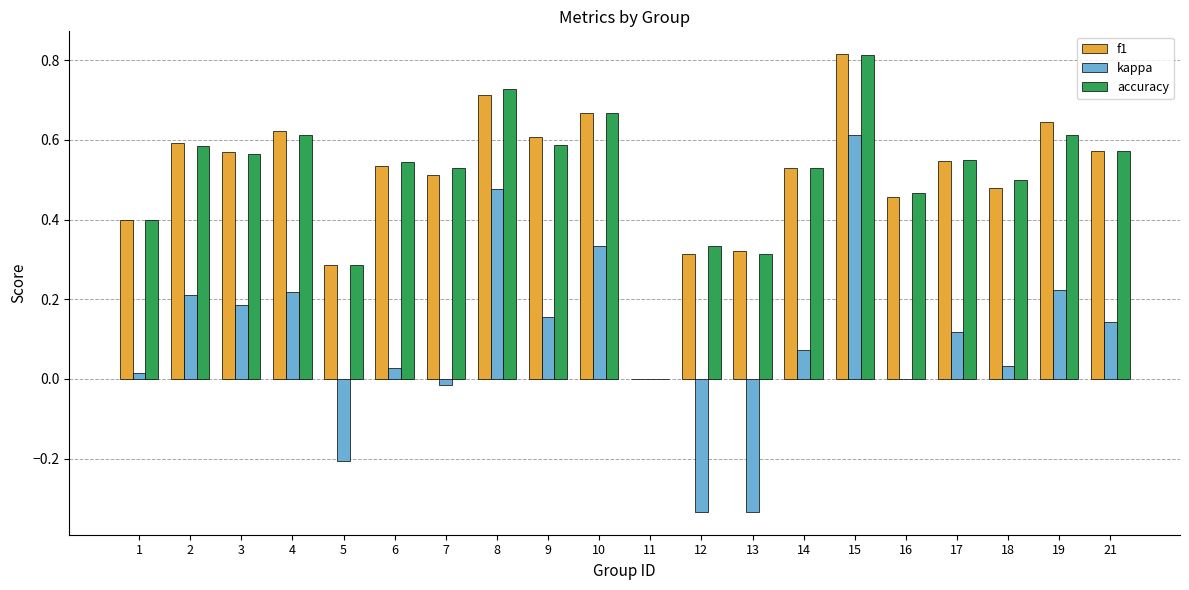

What is the total value across all series at 5?

0.4